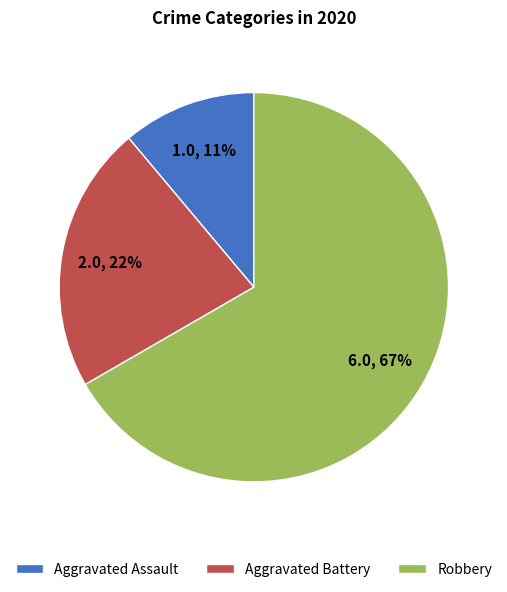

To the nearest percent, what is the difference between the Aggravated Assault and Robbery slice percentages?

56%